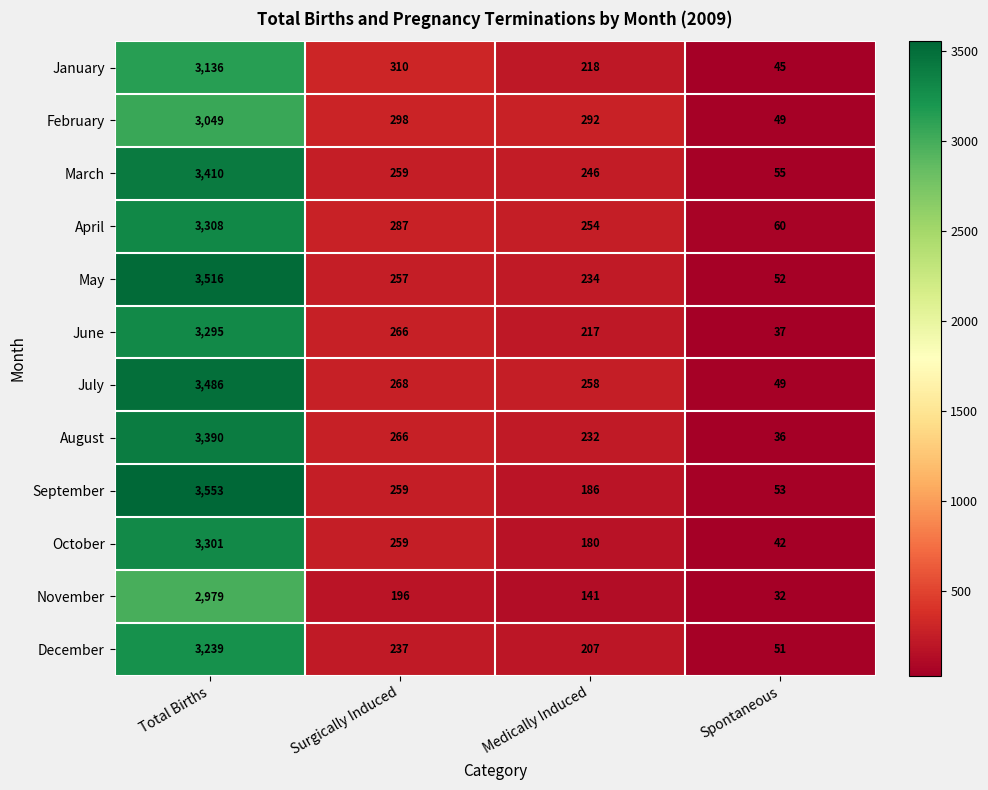

Where is June nearest to the value 1666?

Surgically Induced